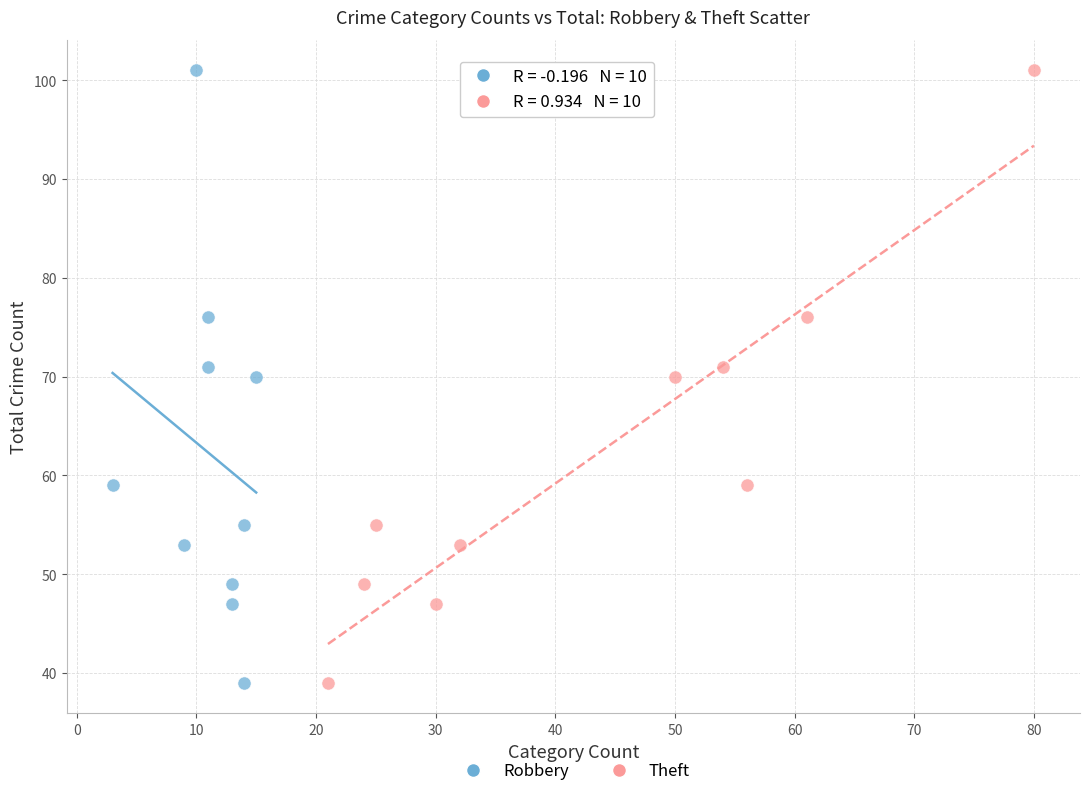

What are all the series names shown in the legend?

Robbery, Theft